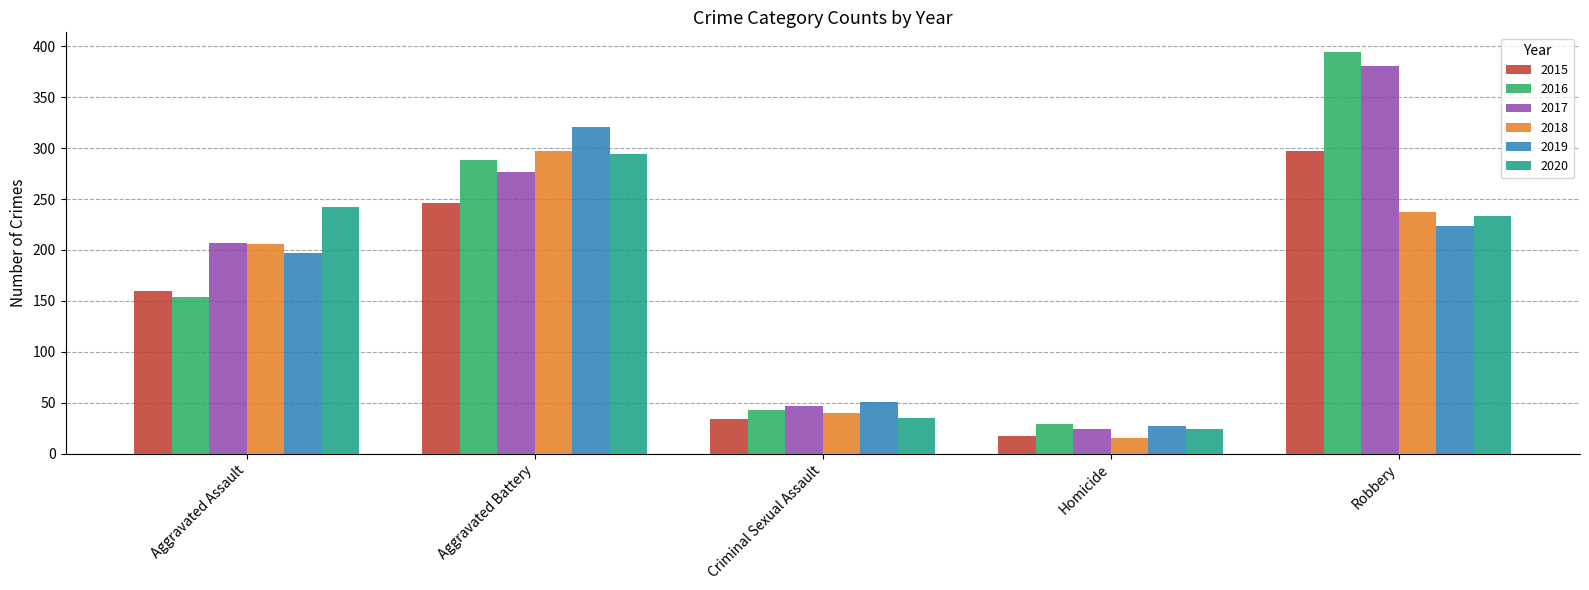

What are all the series names shown in the legend?

2015, 2016, 2017, 2018, 2019, 2020